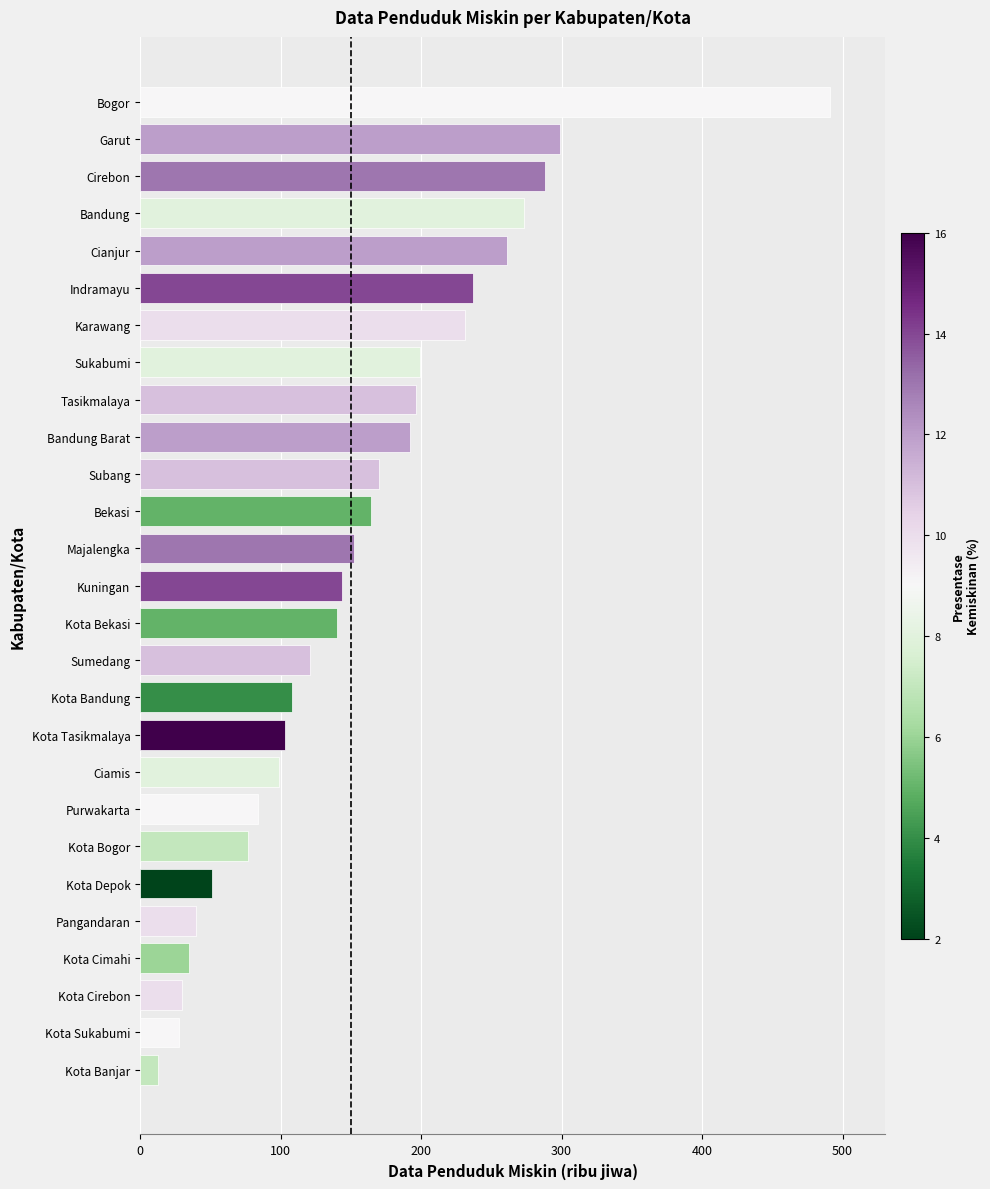

The chart shows a value of 239 at Majalengka. True or false?

False